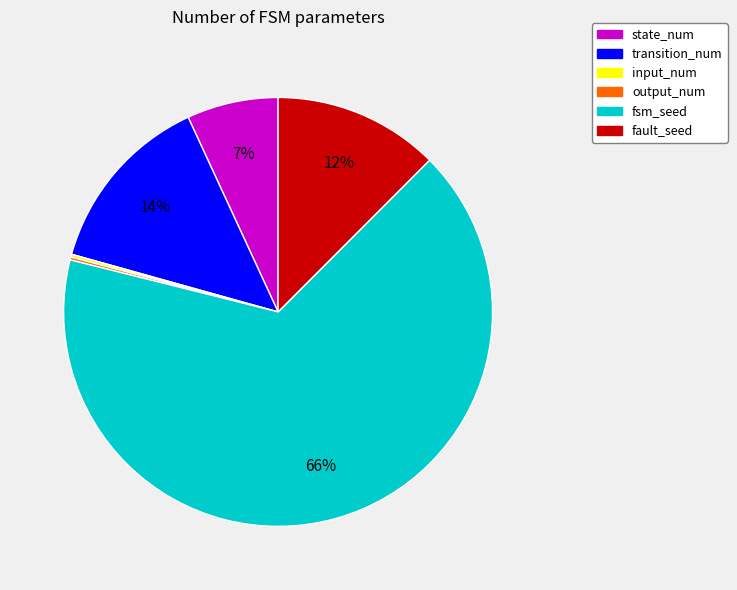

To the nearest percent, what percentage of the pie is transition_num?

14%